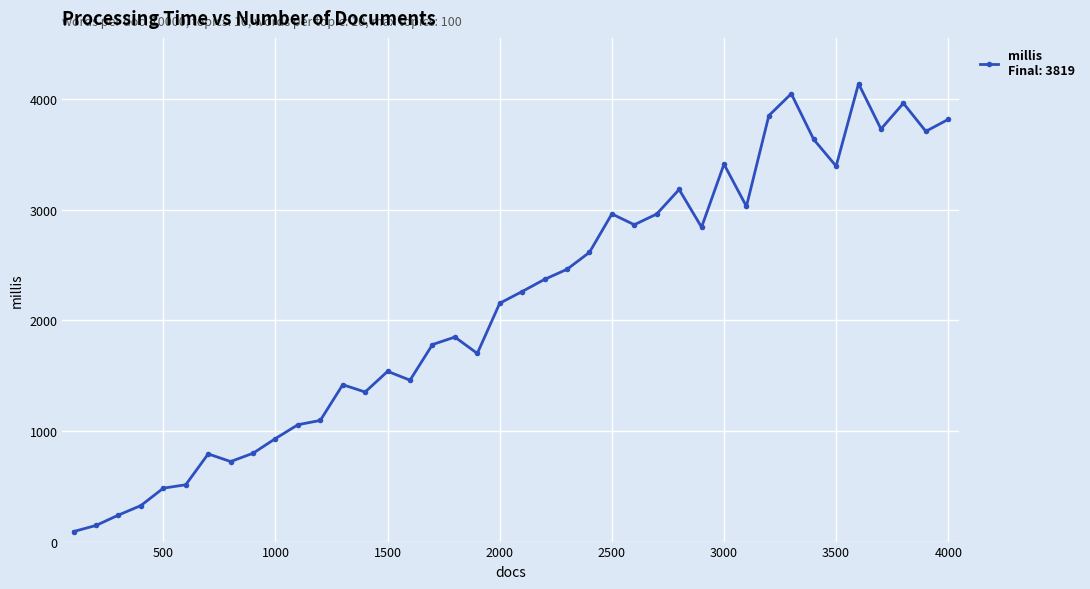

How many values are below 2262?

20